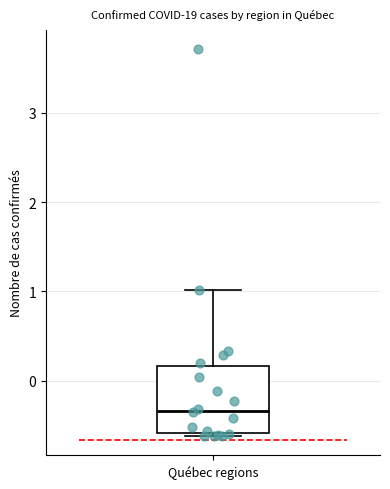

Transcribe this box plot: give where the median line is, the range the box spans, and where the two whiskers end, as read against the y-axis. The values are not printed on the chart, so give them approximately, as read against the axis.

median -0.3, box -0.6 to 0.2, whiskers -0.6 (just below the box's lower edge) to 1.0